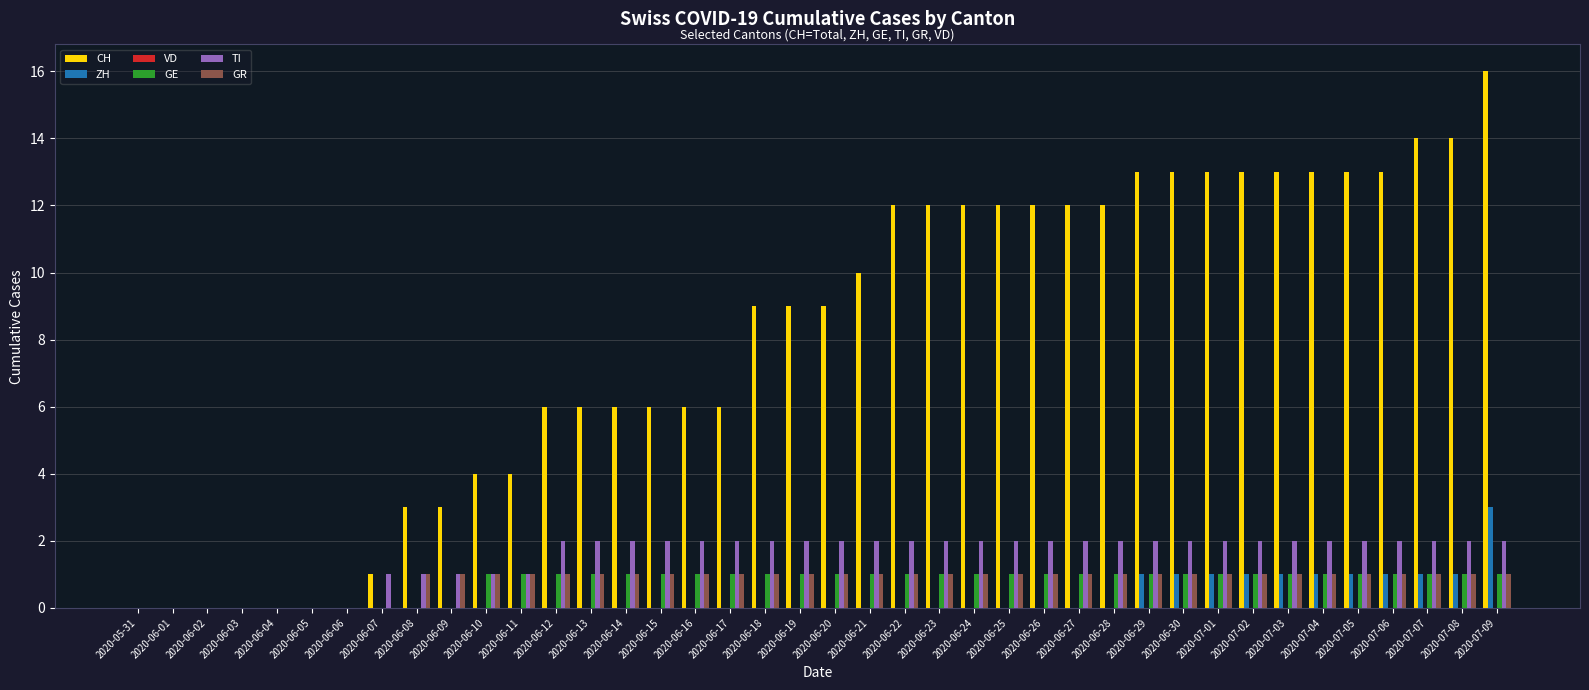

The GE series shows 1 at 2020-07-07. True or false?

True